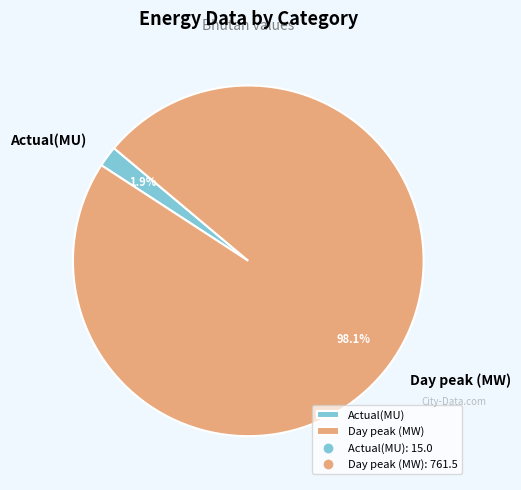

Which category accounts for the majority?

Day peak (MW)